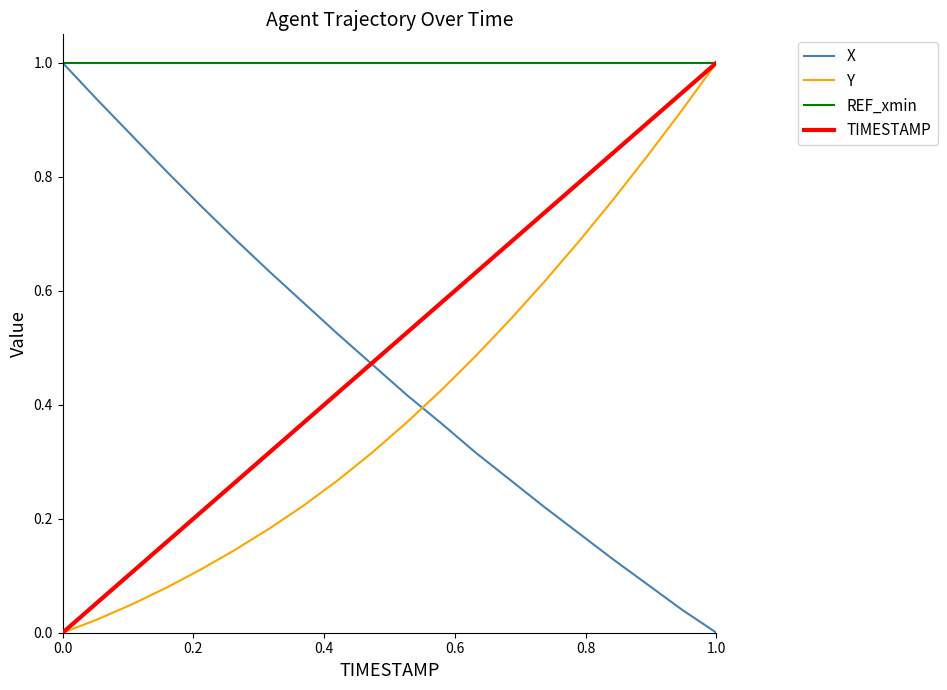

Which series has the largest total across all categories?

REF_xmin